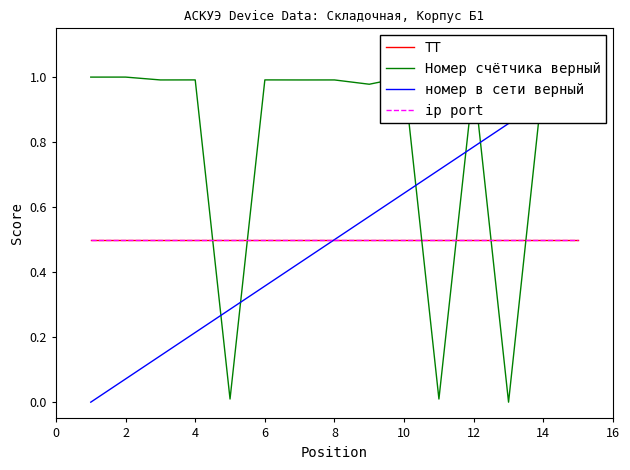

Which series has the largest range (max minus min)?

Номер счётчика верный